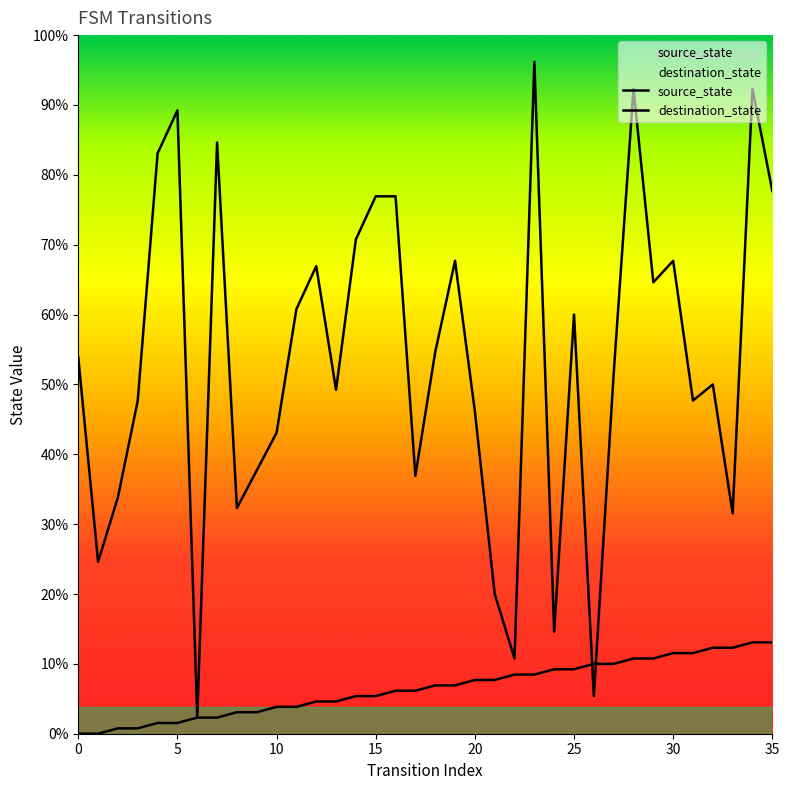

What is the sum of all source_state values?

306